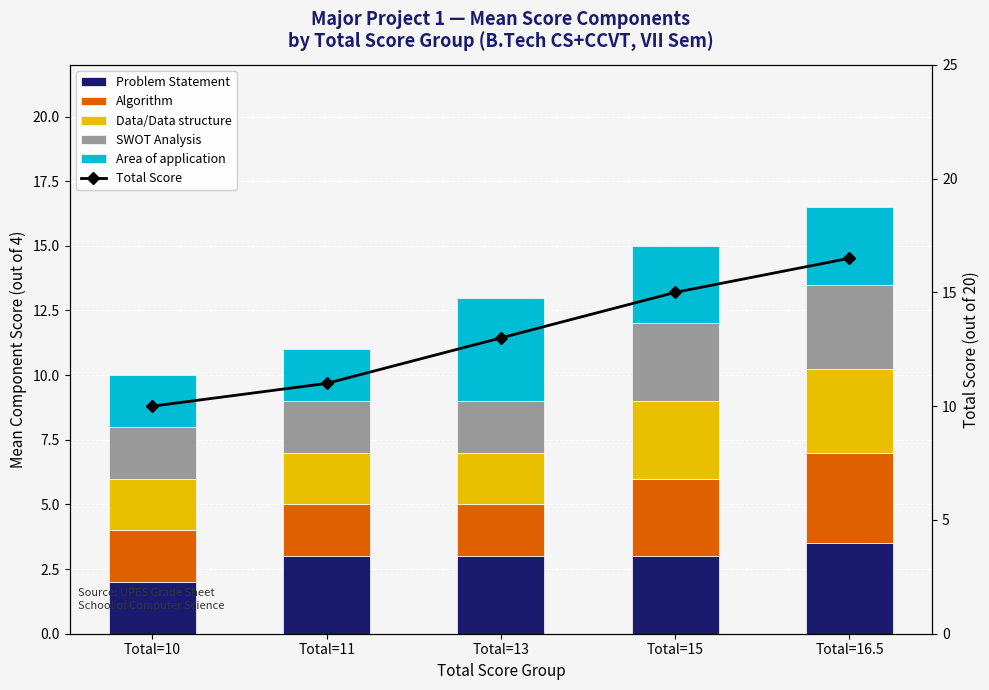

Reading right to left, what are all the values shown in this chart?

Problem Statement: Total=16.5=3.5	Total=15=3.0	Total=13=3.0	Total=11=3.0	Total=10=2.0
Algorithm: Total=16.5=3.5	Total=15=3.0	Total=13=2.0	Total=11=2.0	Total=10=2.0
Data/Data structure: Total=16.5=3.2	Total=15=3.0	Total=13=2.0	Total=11=2.0	Total=10=2.0
SWOT Analysis: Total=16.5=3.2	Total=15=3.0	Total=13=2.0	Total=11=2.0	Total=10=2.0
Area of application: Total=16.5=3.0	Total=15=3.0	Total=13=4.0	Total=11=2.0	Total=10=2.0
Total Score: Total=16.5=16.5	Total=15=15.0	Total=13=13.0	Total=11=11.0	Total=10=10.0